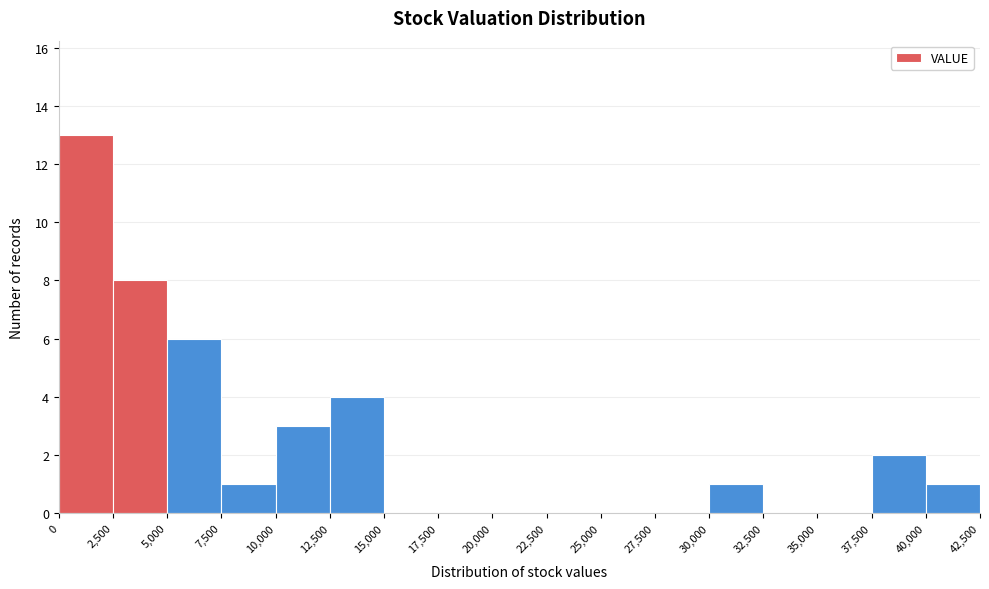

Which range on the x-axis has the tallest bar?

0 to 2,500